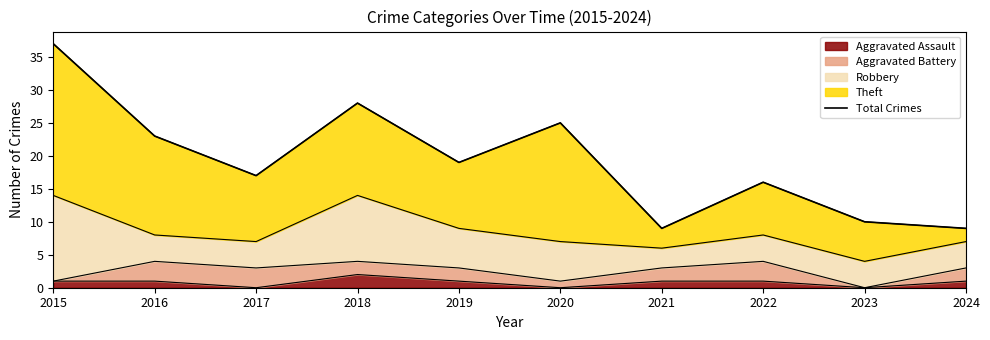

What is the smallest value displayed?

9